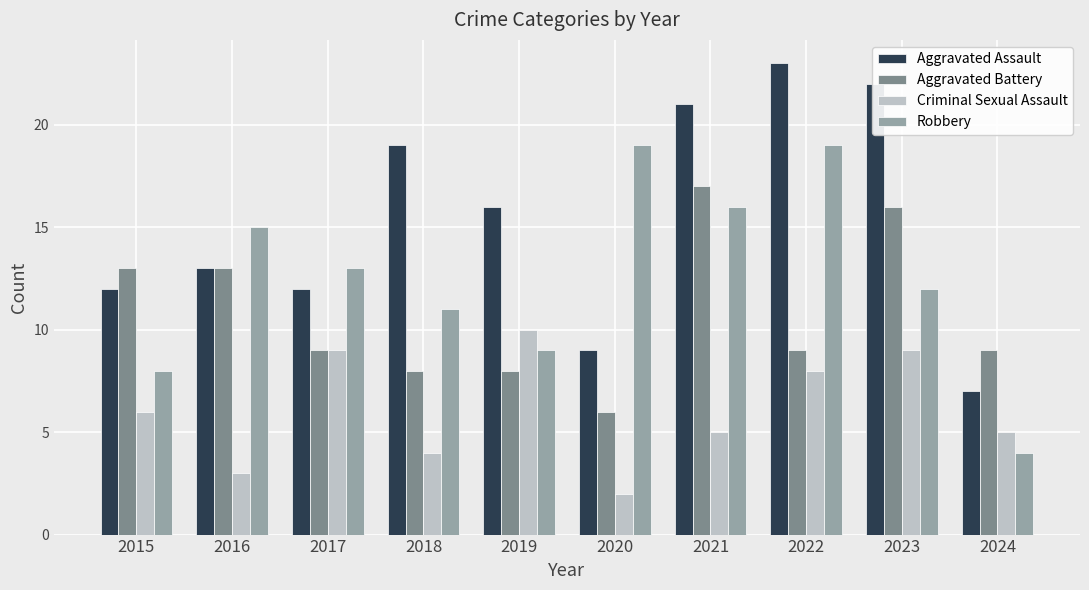

Rank the series by their maximum value, from highest to lowest.

Aggravated Assault, Robbery, Aggravated Battery, Criminal Sexual Assault